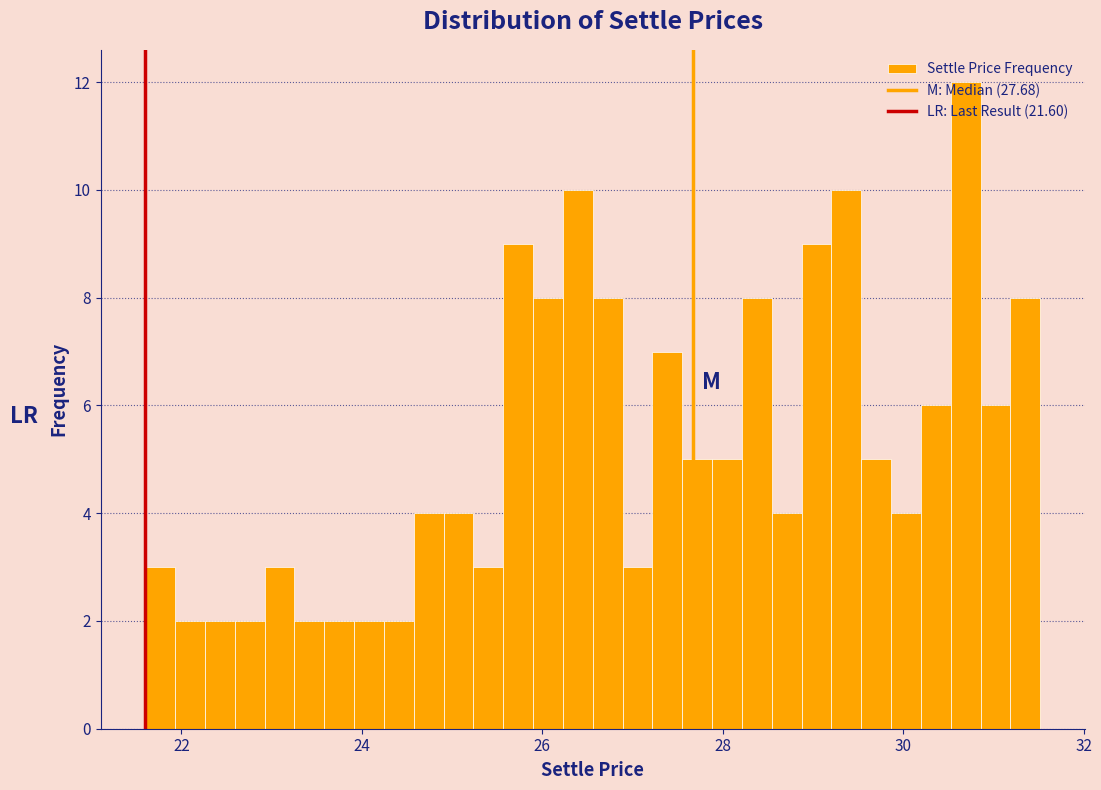

Around what value on the x-axis is the tallest bar? Give the approximate position of its centre, as read against the axis.

30.6